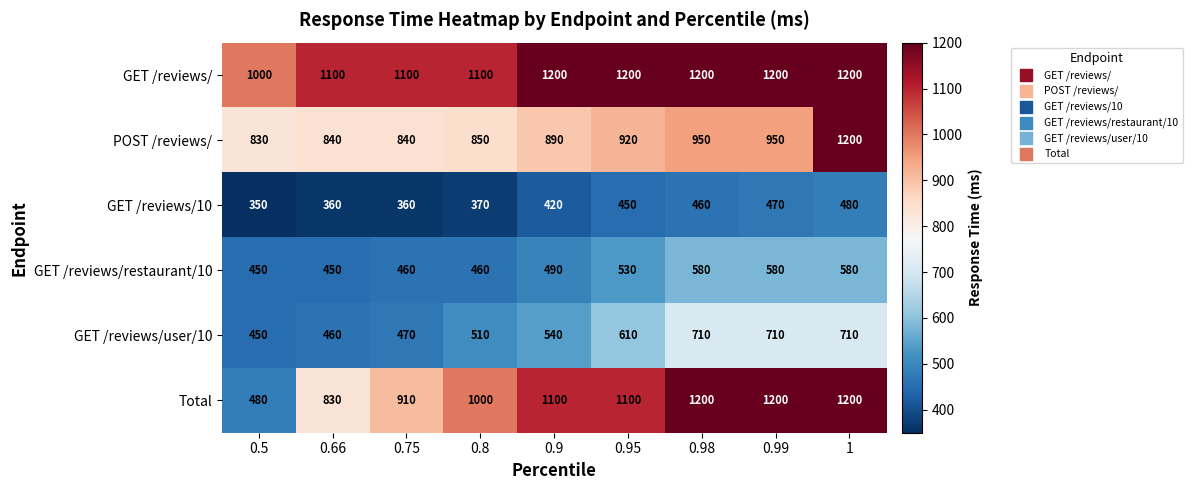

Which series has the widest spread of values?

Total